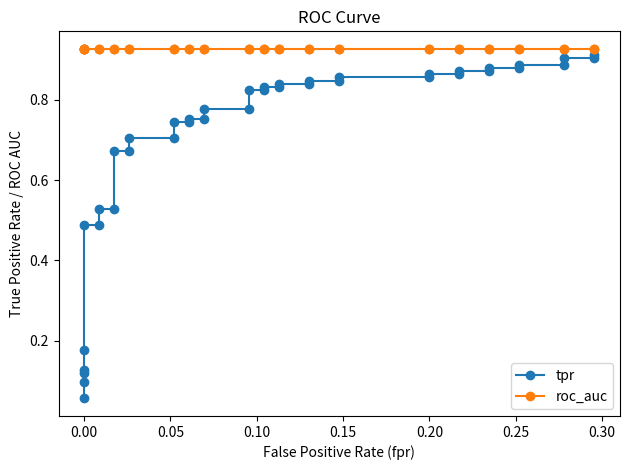

Is it true that roc_auc equals 0.6 at 21?

False